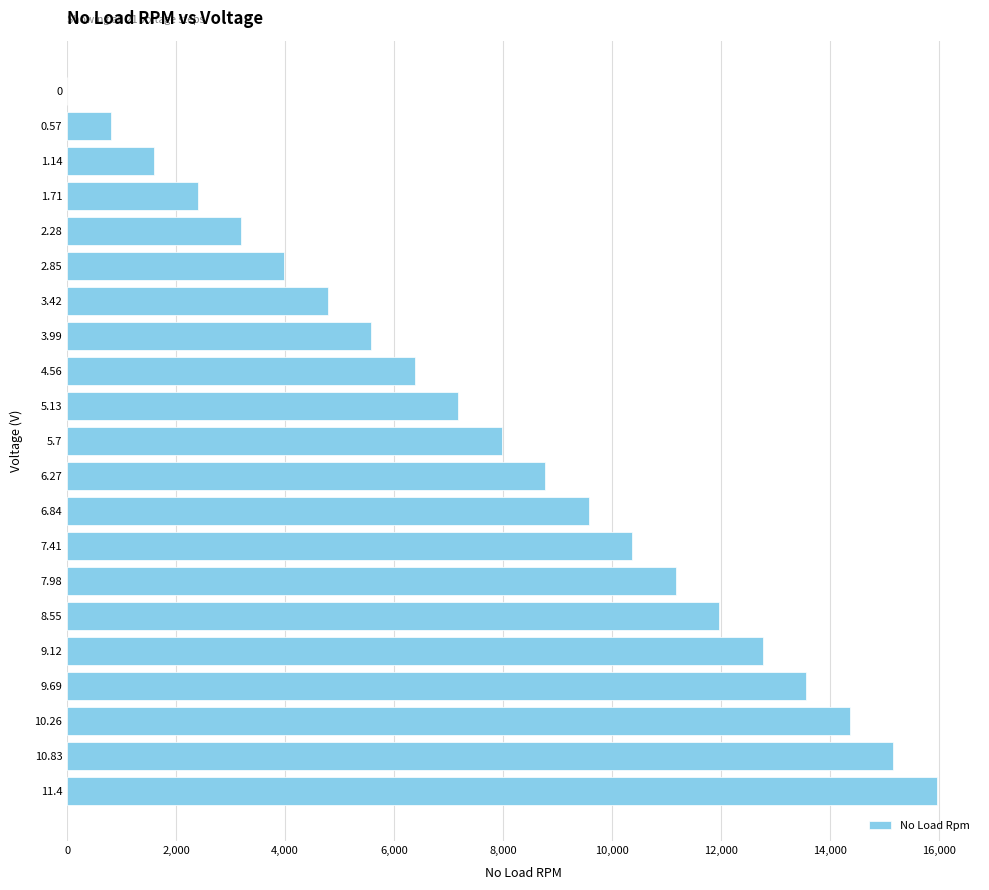

The value at 6.84 is 16220. True or false?

False